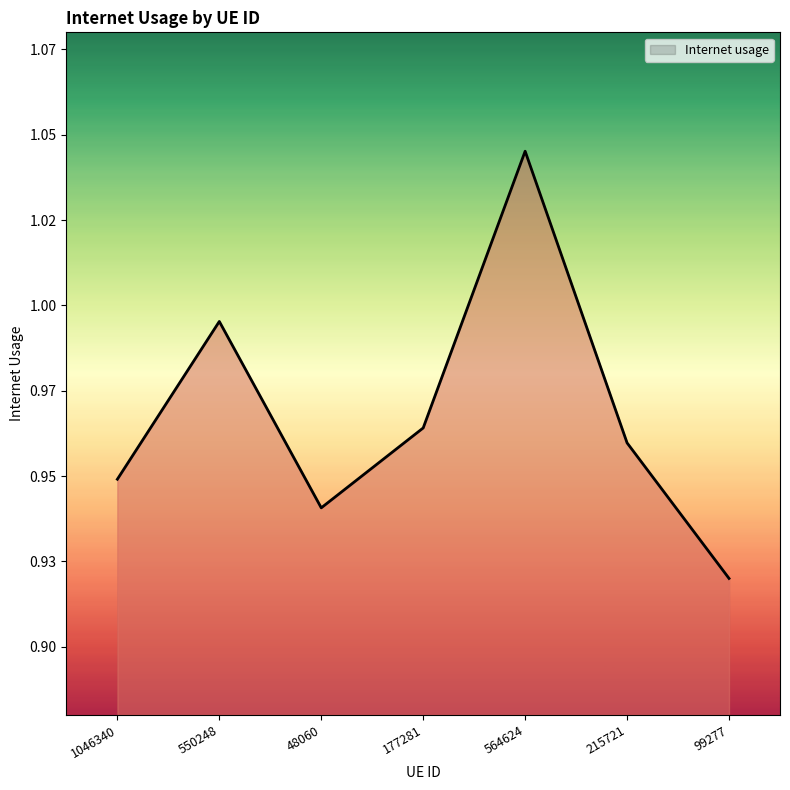

Reading right to left, extract all data points from this chart.

99277=0.9	215721=1.0	564624=1.0	177281=1.0	48060=0.9	550248=1.0	1046340=0.9